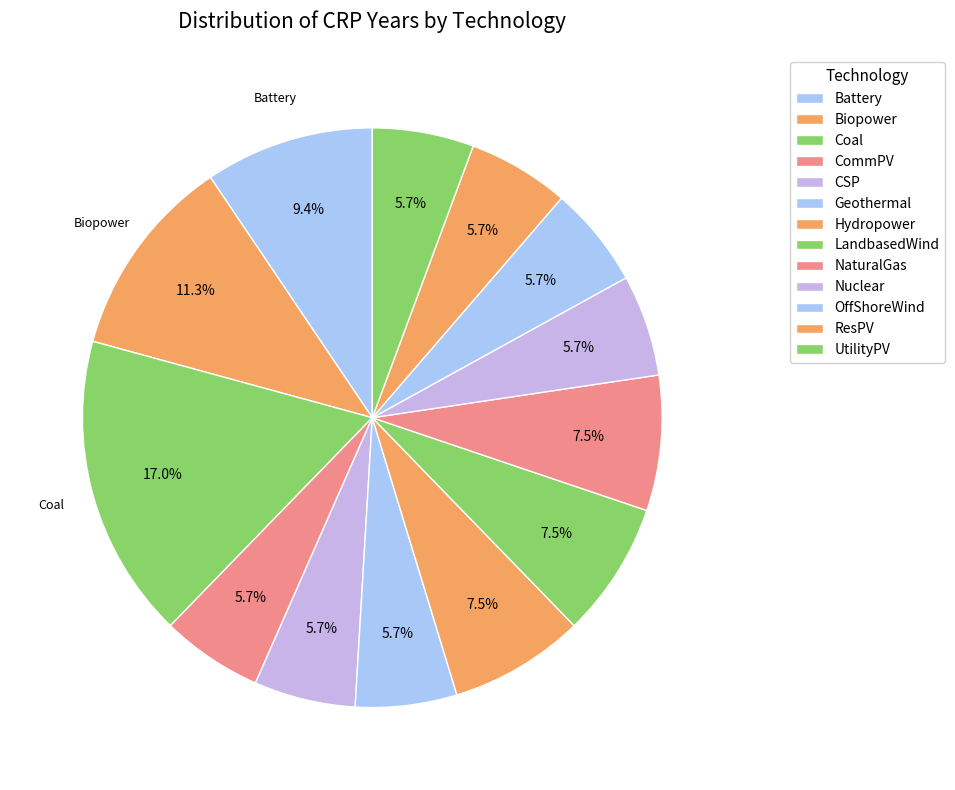

How many segments does this pie chart have?

13